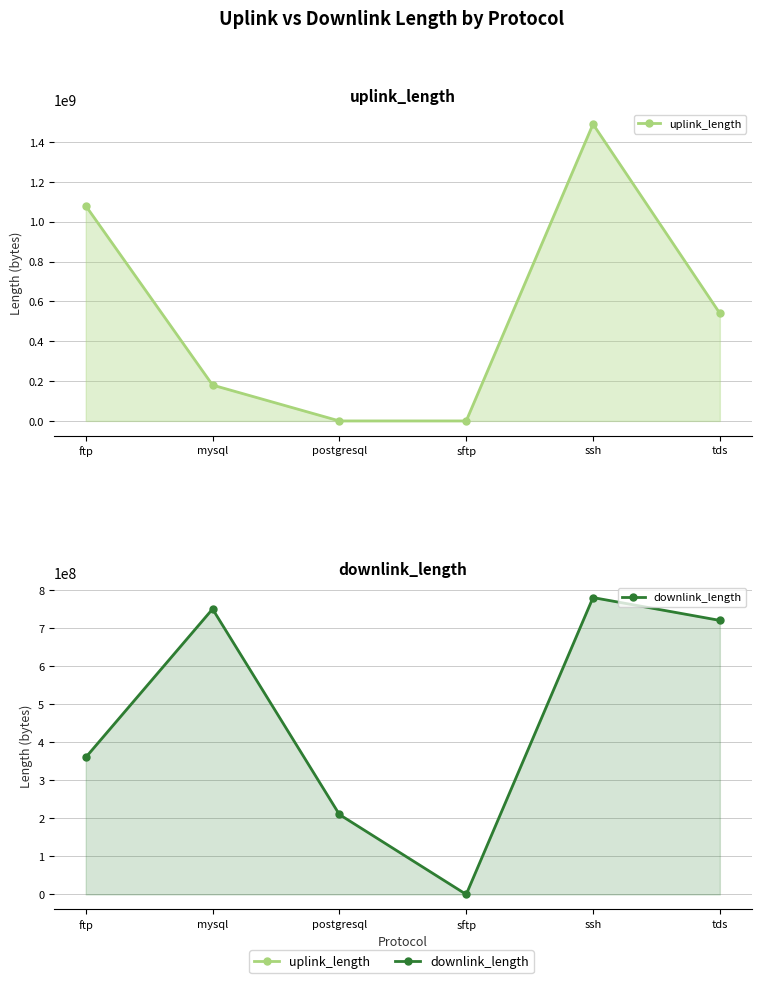

What value does the downlink_length series have at mysql, to the nearest 50?

750042750